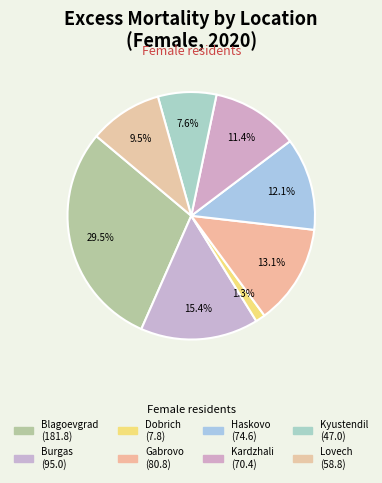

Which category has the smallest portion of the pie?

Dobrich